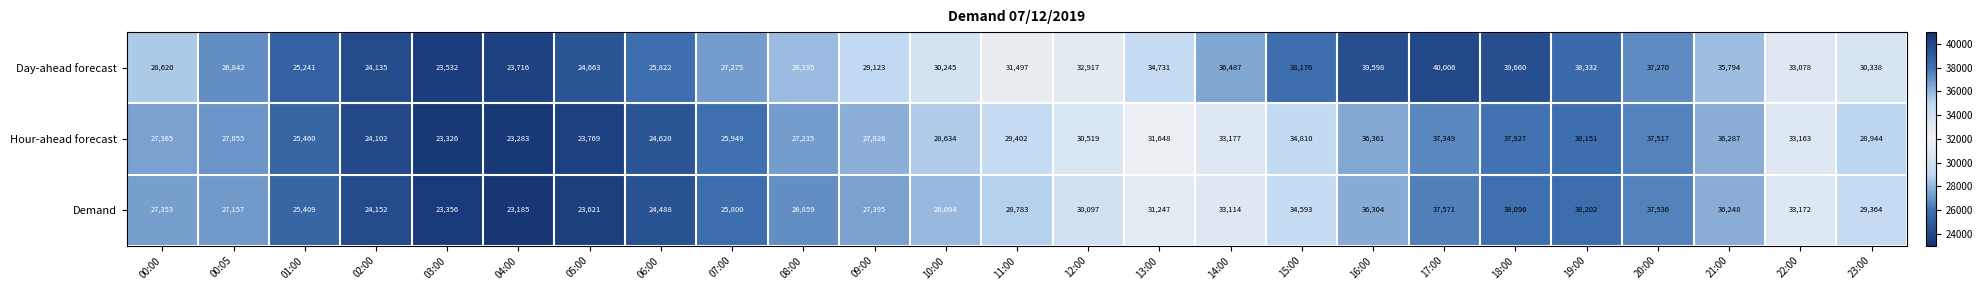

Which series has the largest total across all categories?

Day-ahead forecast